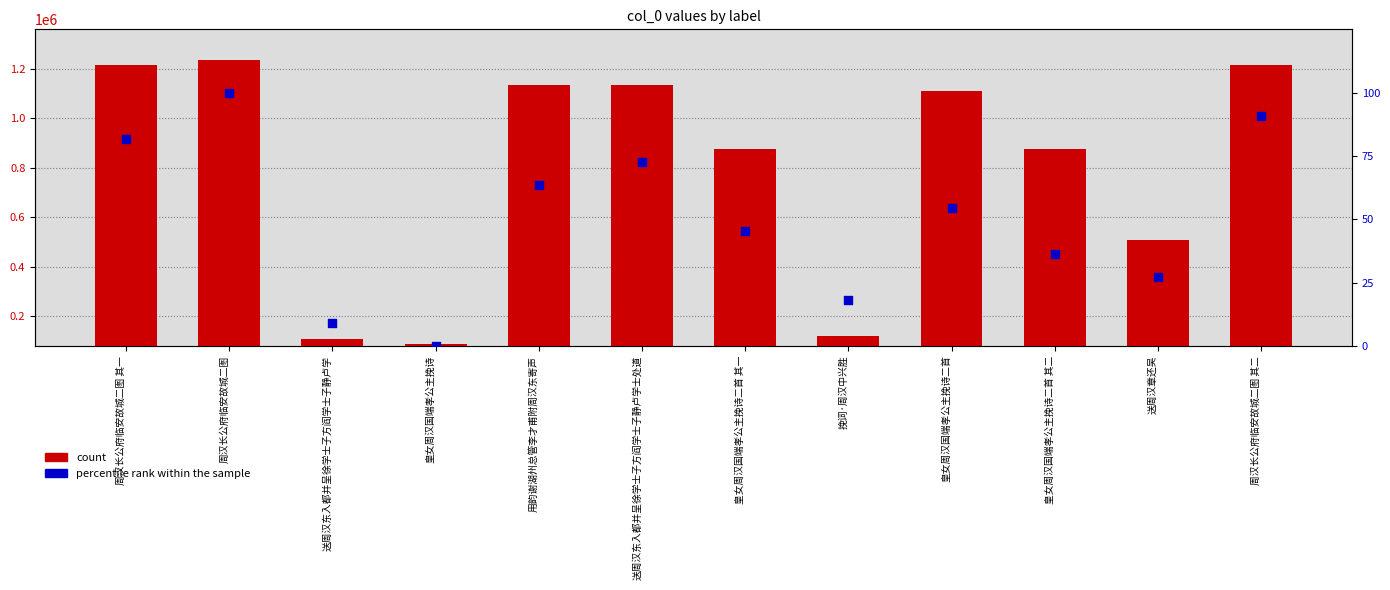

Which series reaches the minimum Y coordinate?

percentile rank within the sample